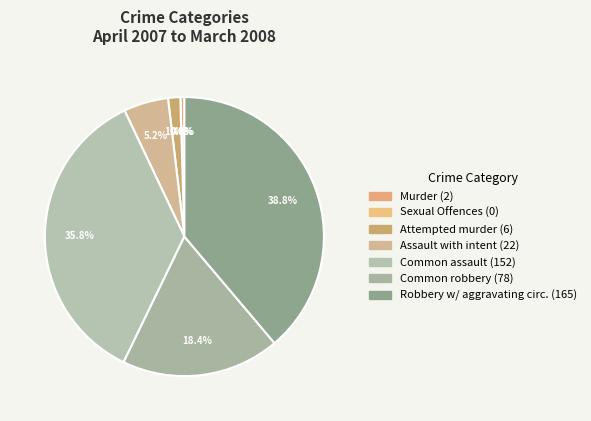

Count the number of slices in the pie.

7